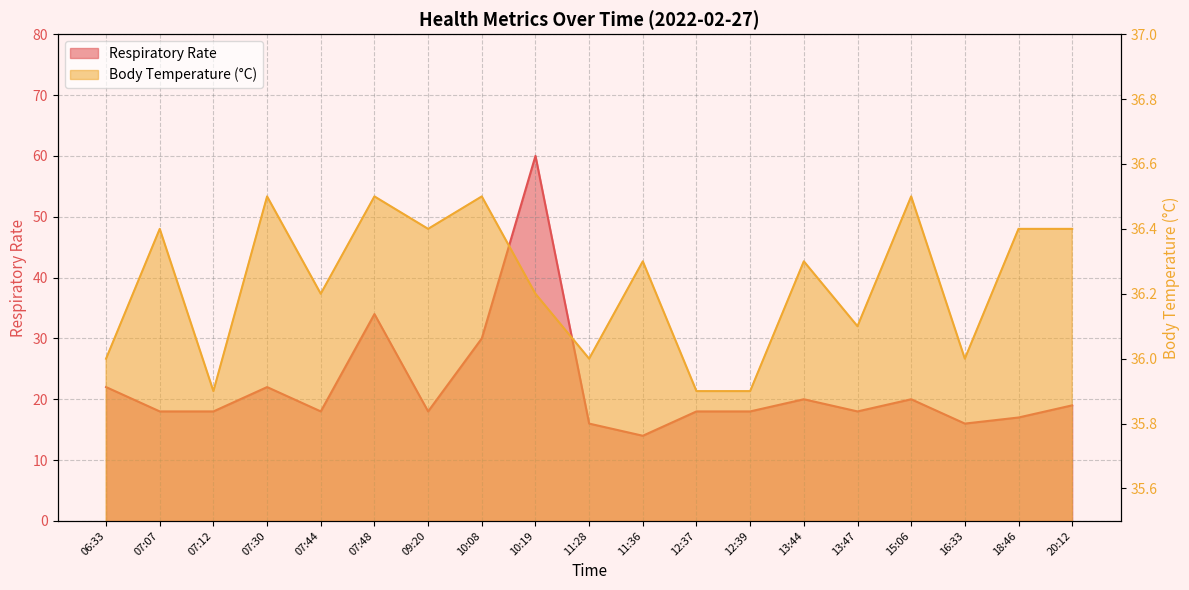

How many data points in Body Temperature (°C) are less than 36?

3